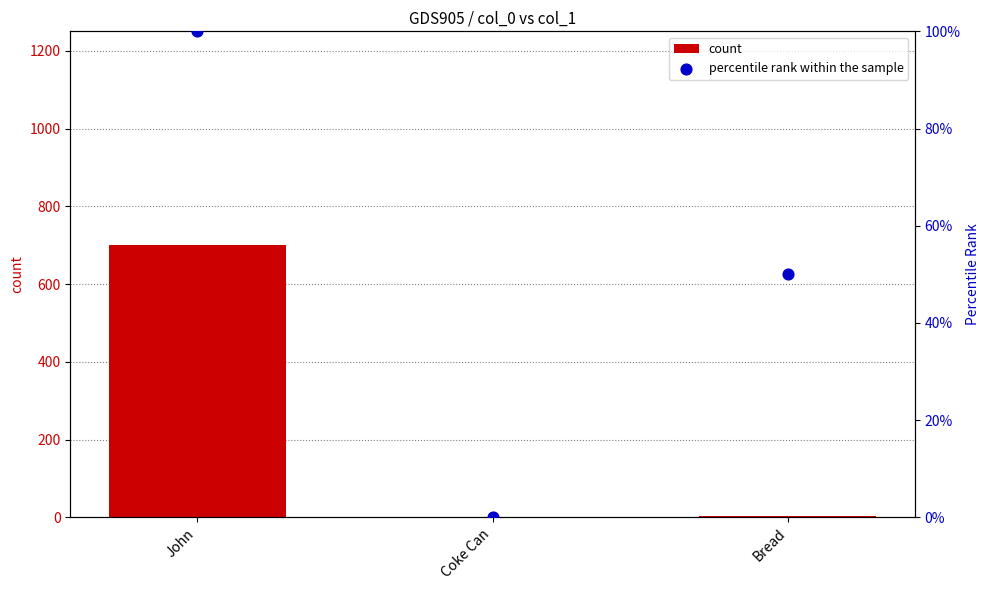

Which series reaches the maximum Y coordinate?

count